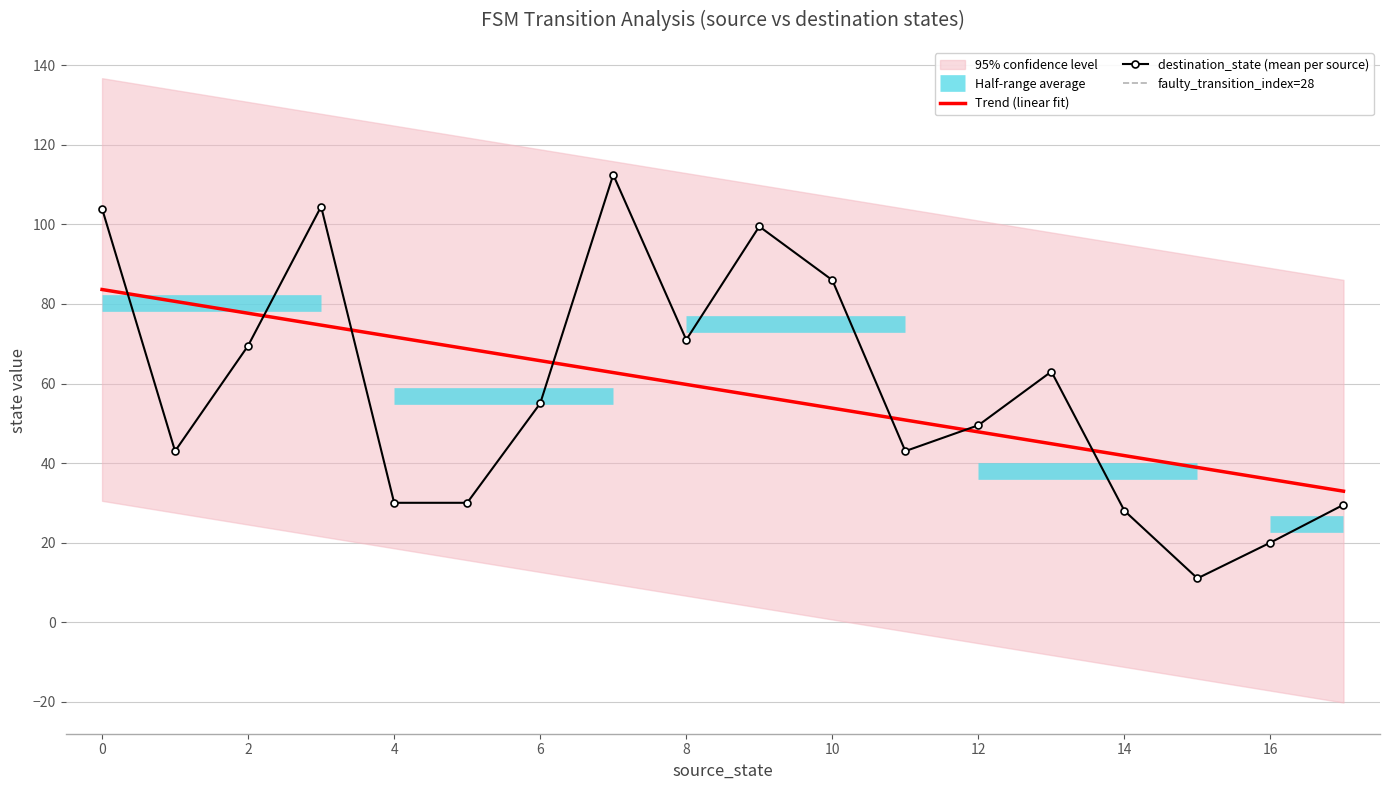

Reading left to right, what are all the values shown in this chart?

source_state: 0=0	0=0	1=1	1=1	2=2	2=2	3=3	3=3	4=4	4=4	5=5	5=5	6=6	6=6	7=7	7=7	8=8	8=8	9=9	9=9	10=10	10=10	11=11	11=11	12=12	12=12	13=13	13=13	14=14	14=14	15=15	15=15	16=16	16=16	17=17	17=17
destination_state: 0=107	0=101	1=28	1=58	2=118	2=21	3=109	3=100	4=16	4=44	5=9	5=51	6=74	6=36	7=123	7=102	8=35	8=107	9=84	9=115	10=100	10=72	11=19	11=67	12=56	12=43	13=39	13=87	14=23	14=33	15=14	15=8	16=29	16=11	17=54	17=5